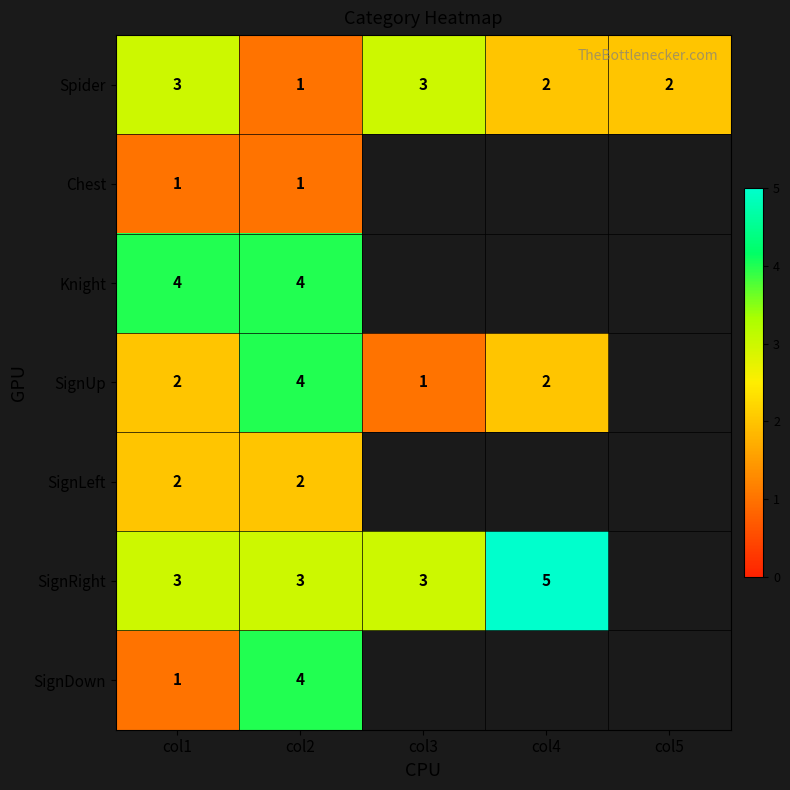

Which has a higher value, col4 or col3?

col3